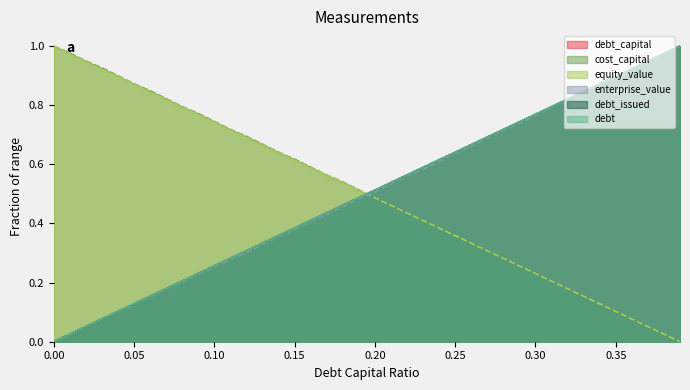

At how many categories does at least one series exceed 0?

40